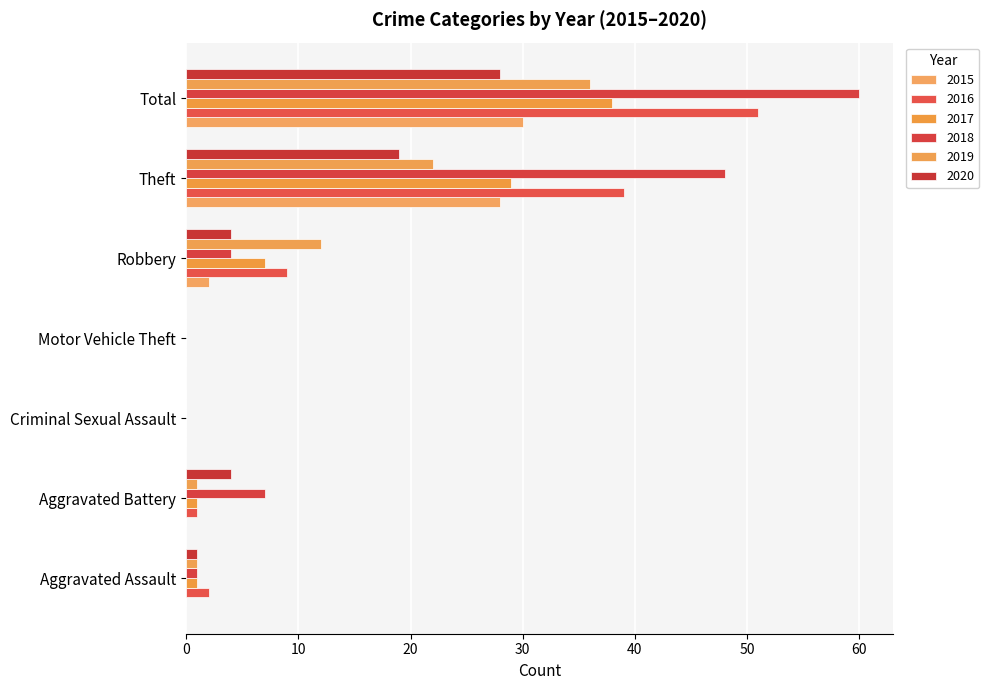

At which category is the sum across all series the highest?

Total